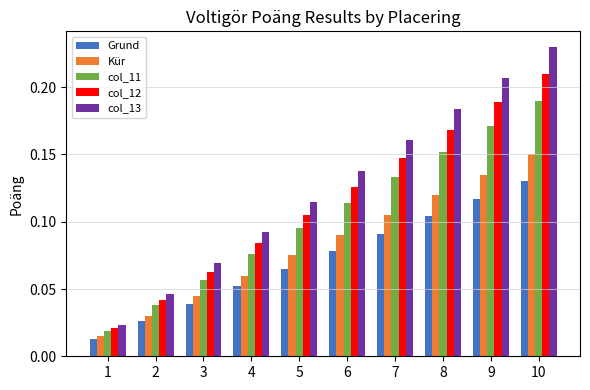

Which series has the widest spread of values?

col_13